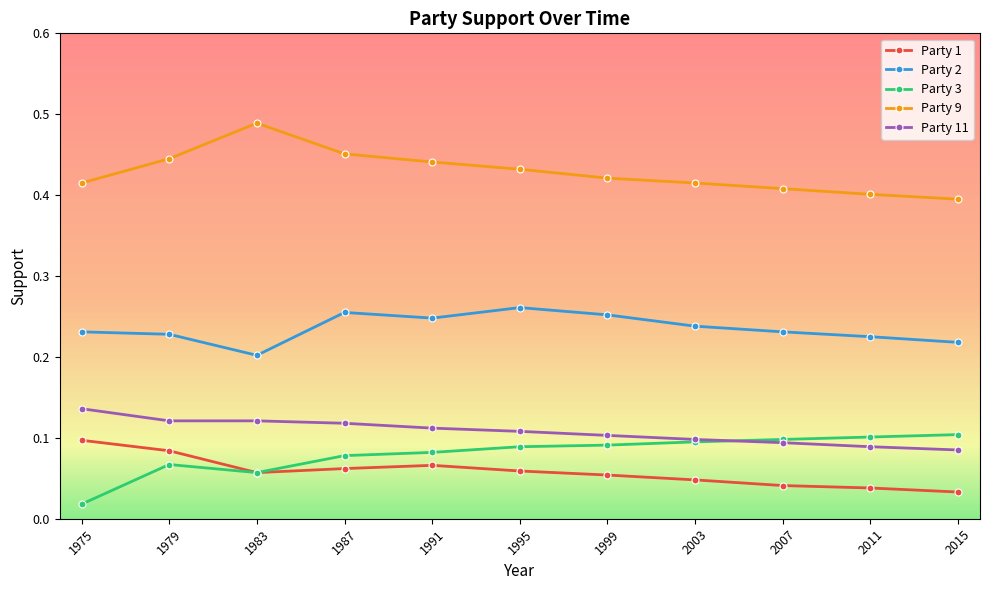

At which category does the chart reach its minimum across all series?

1975